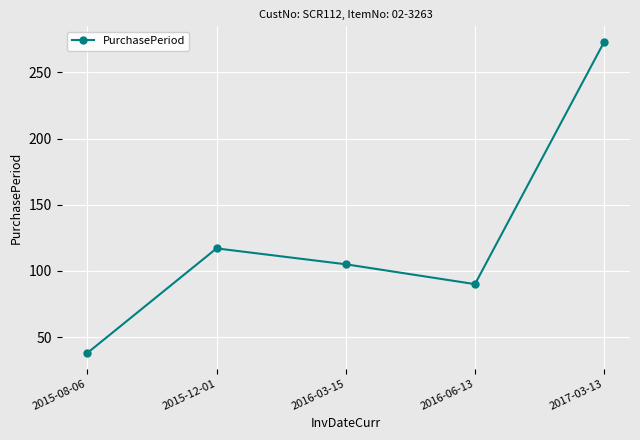

List the labels in order of value, largest first.

2017-03-13, 2015-12-01, 2016-03-15, 2016-06-13, 2015-08-06